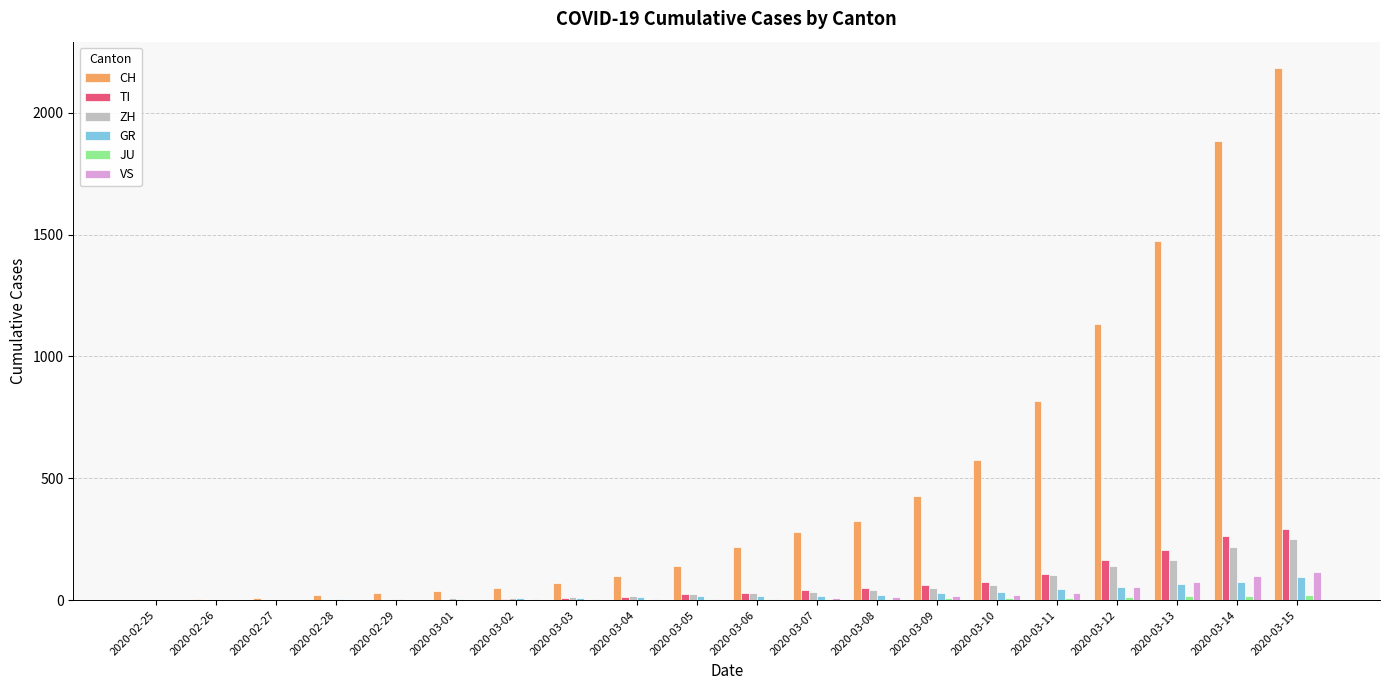

Which label corresponds to the largest value in the chart?

2020-03-15